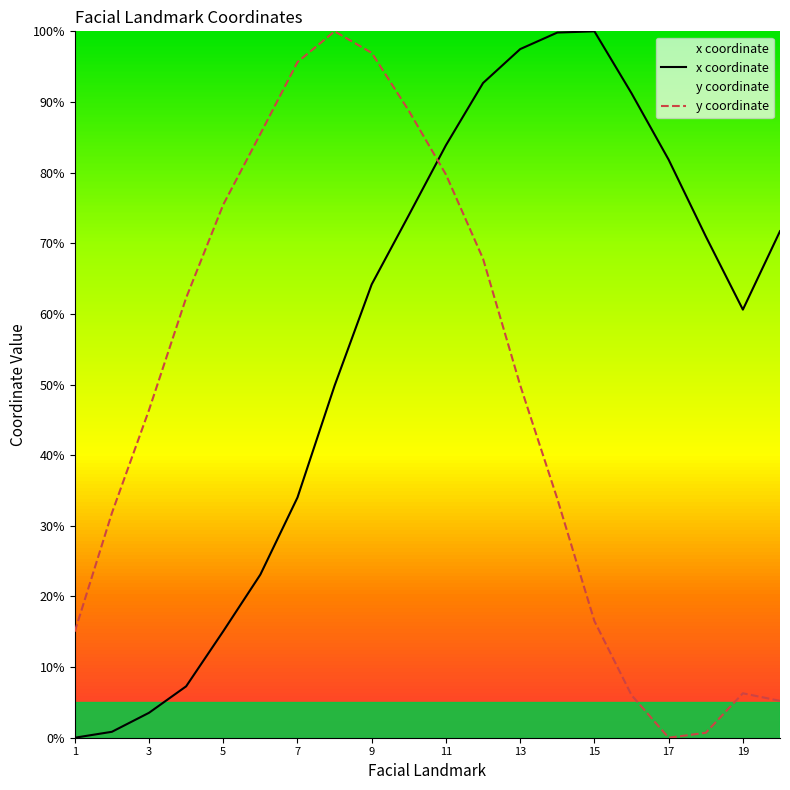

What is the difference between the highest and lowest values at 5?

60.4